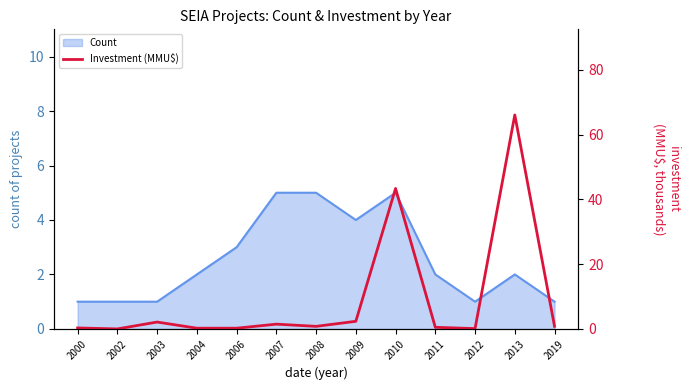

The Count series shows 1 at 2002. True or false?

True